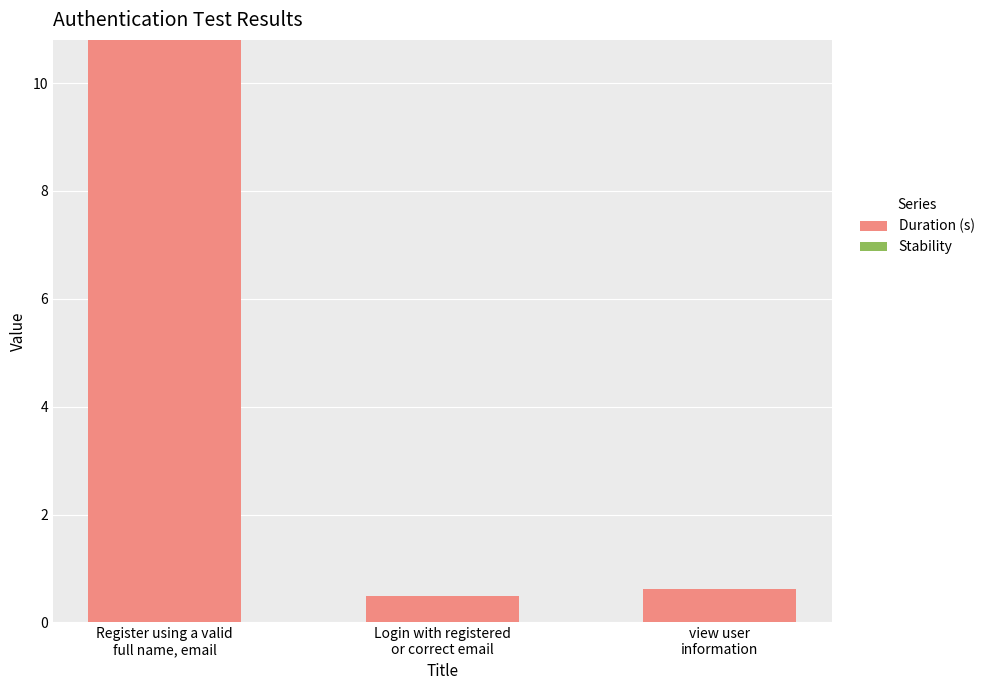

What is the smallest value displayed?

0.5